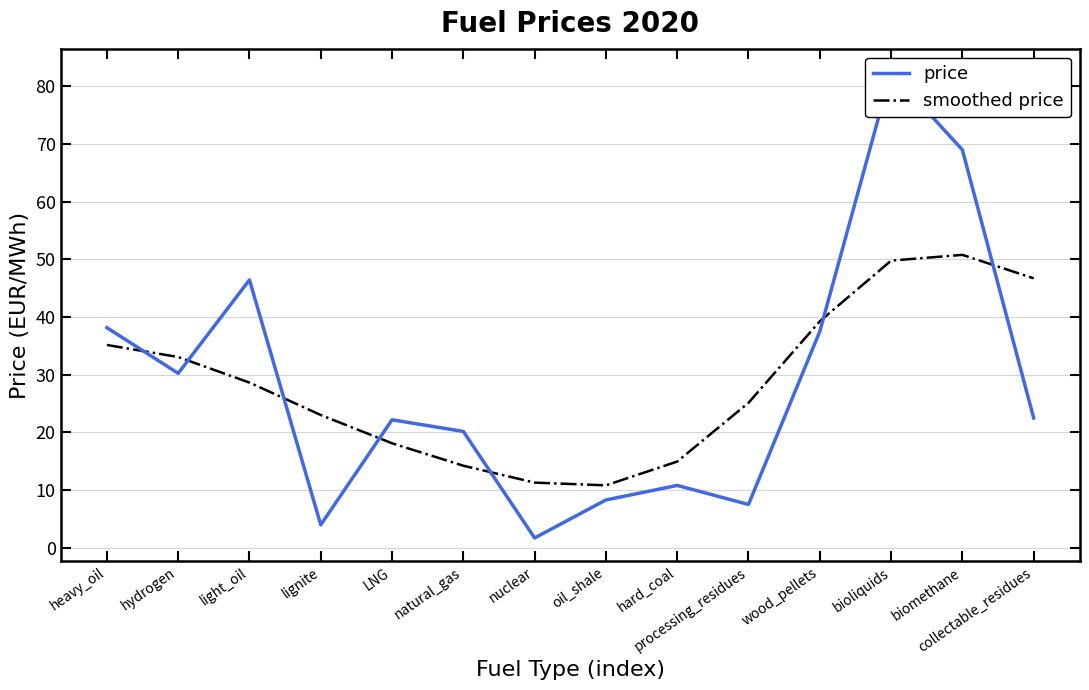

The smoothed price series shows 54.9 at heavy_oil. True or false?

False